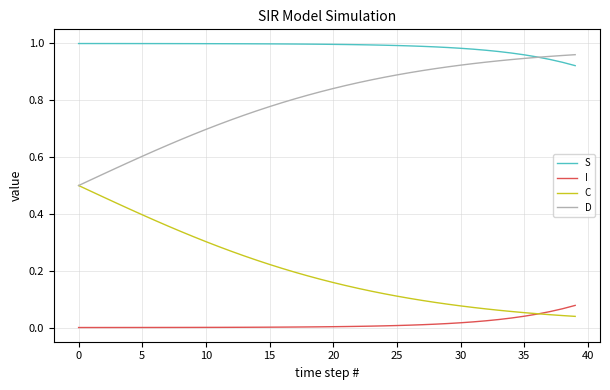

True or false: D and I intersect in this chart.

False